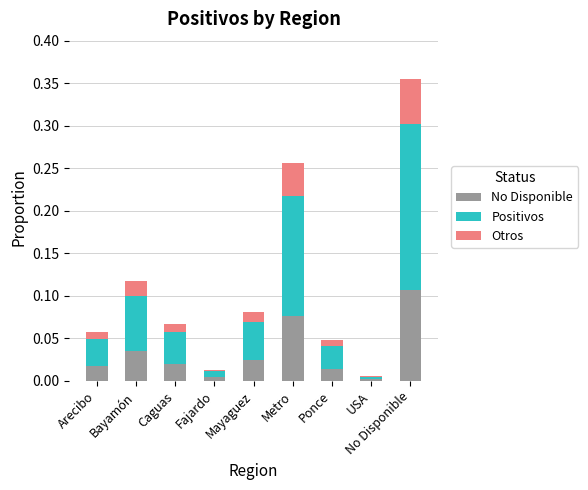

Is it true that No Disponible equals 0.0 at Bayamón?

True